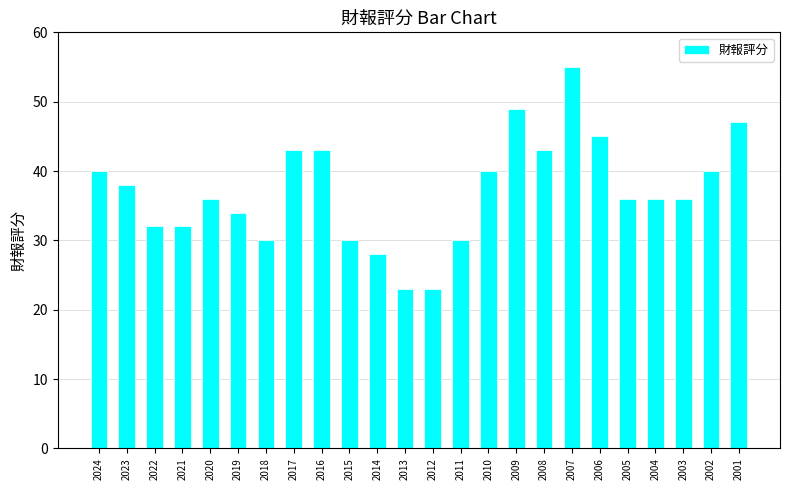

At which category does the chart reach its peak across all series?

2007